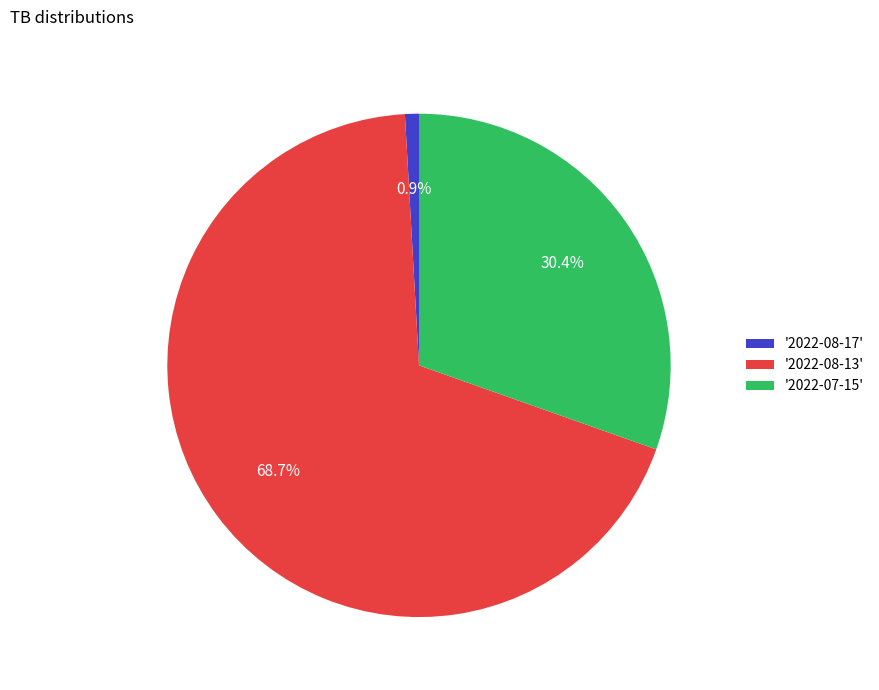

Which has a higher value, '2022-08-13' or '2022-07-15'?

'2022-08-13'